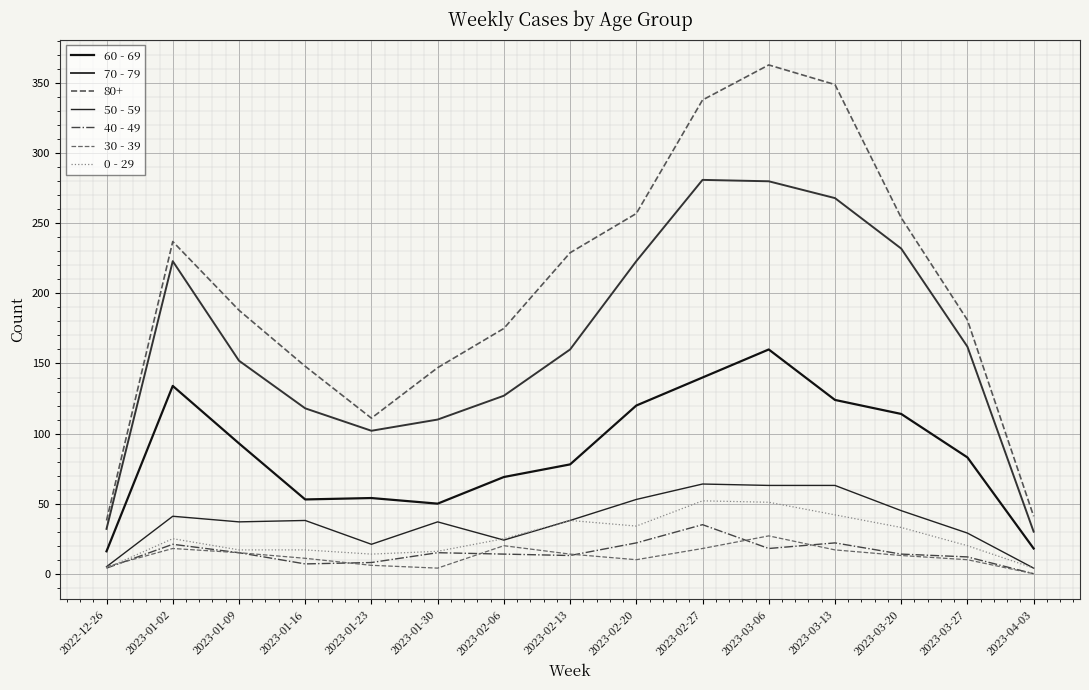

In 60 - 69, how many points are higher than both neighbors (excluding endpoints)?

3